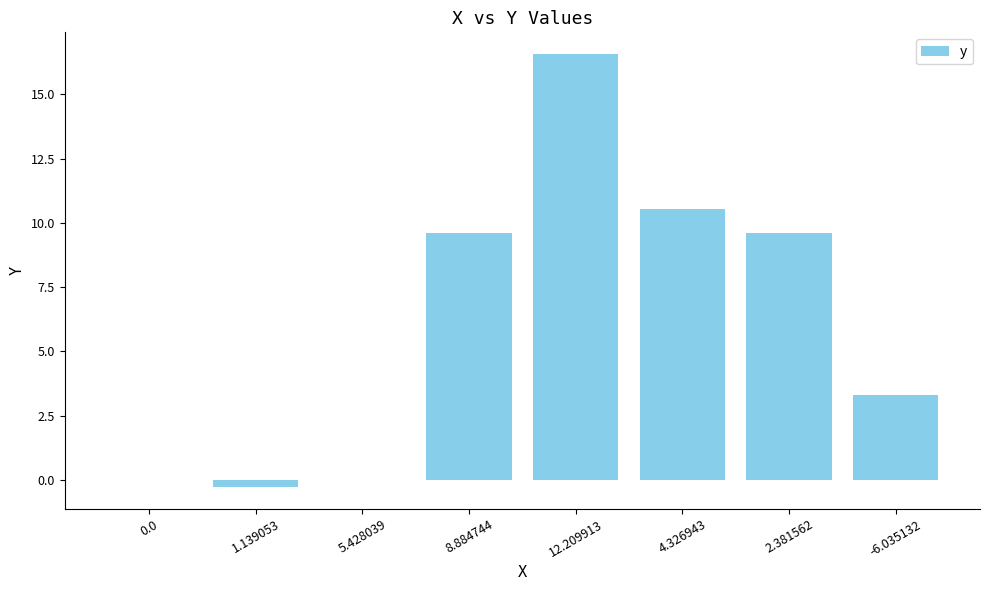

Which category has the highest value across all series?

12.209913